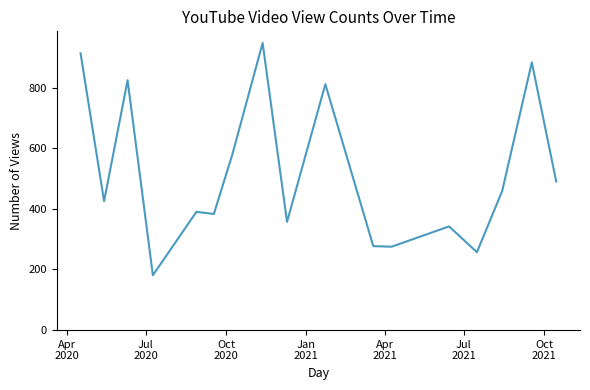

What is the difference between the maximum and minimum values?

766